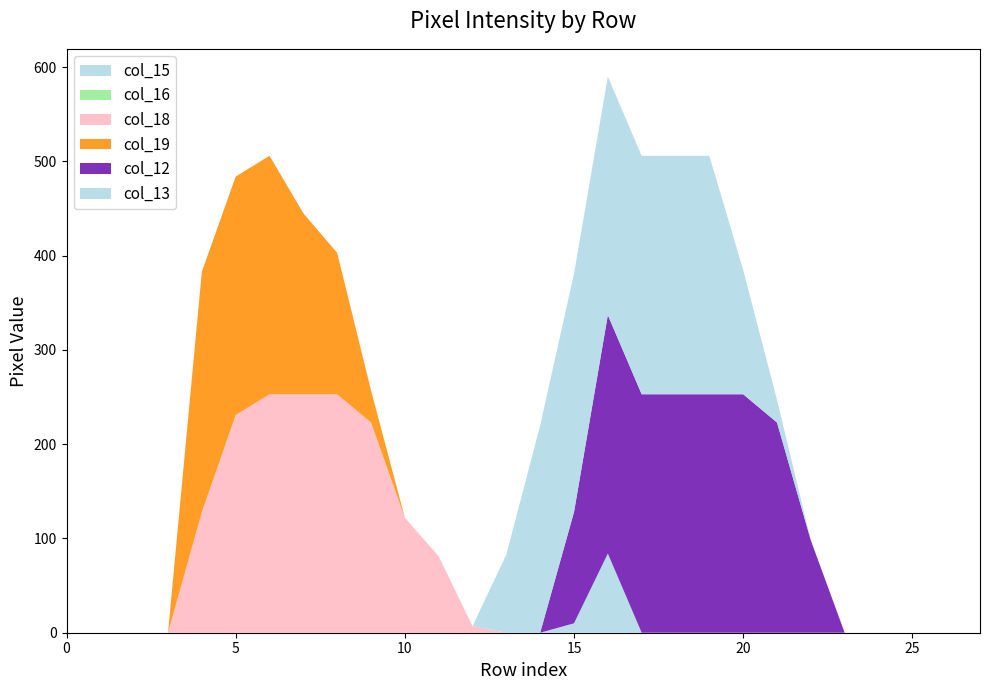

Reading left to right, transcribe all the data shown in this chart.

col_15: 0=0	1=0	2=0	3=0	4=0	5=0	6=0	7=0	8=0	9=0	10=0	11=0	12=0	13=0	14=0	15=10	16=84	17=0	18=0	19=0	20=0	21=0	22=0	23=0	24=0	25=0	26=0	27=0
col_16: 0=0	1=0	2=0	3=0	4=0	5=0	6=0	7=0	8=0	9=0	10=0	11=0	12=0	13=0	14=0	15=0	16=0	17=0	18=0	19=0	20=0	21=0	22=0	23=0	24=0	25=0	26=0	27=0
col_18: 0=0	1=0	2=0	3=0	4=128	5=231	6=253	7=253	8=253	9=223	10=122	11=81	12=7	13=0	14=0	15=0	16=0	17=0	18=0	19=0	20=0	21=0	22=0	23=0	24=0	25=0	26=0	27=0
col_19: 0=0	1=0	2=0	3=0	4=255	5=253	6=253	7=192	8=150	9=34	10=0	11=0	12=0	13=0	14=0	15=0	16=0	17=0	18=0	19=0	20=0	21=0	22=0	23=0	24=0	25=0	26=0	27=0
col_12: 0=0	1=0	2=0	3=0	4=0	5=0	6=0	7=0	8=0	9=0	10=0	11=0	12=0	13=0	14=0	15=118	16=253	17=253	18=253	19=253	20=253	21=223	22=98	23=0	24=0	25=0	26=0	27=0
col_13: 0=0	1=0	2=0	3=0	4=0	5=0	6=0	7=0	8=0	9=0	10=0	11=0	12=0	13=83	14=220	15=253	16=253	17=253	18=253	19=253	20=132	21=24	22=0	23=0	24=0	25=0	26=0	27=0